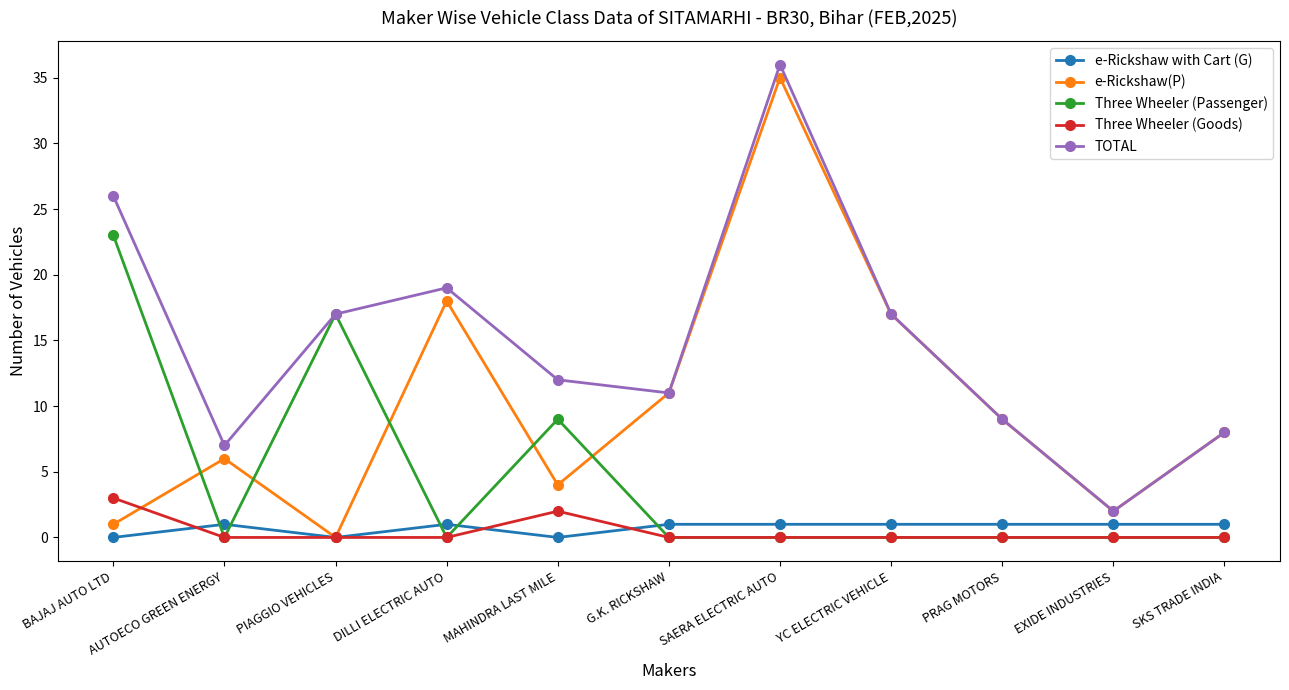

Is it true that TOTAL equals 12 at MAHINDRA LAST MILE?

True